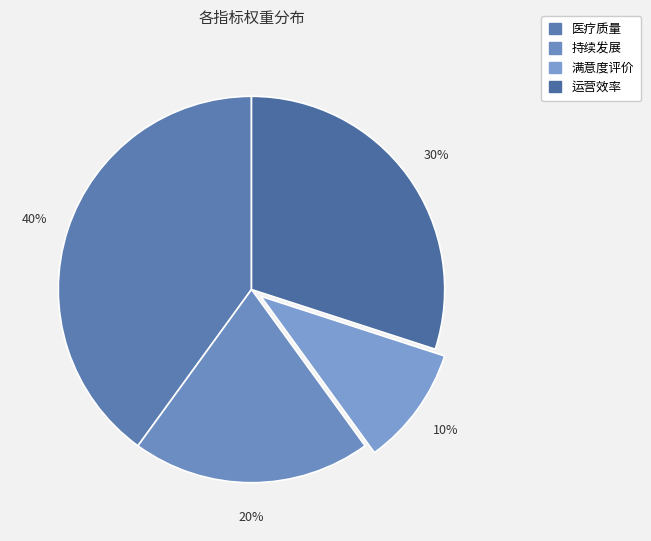

To the nearest percent, what is the difference between the largest and smallest slice percentages?

30%